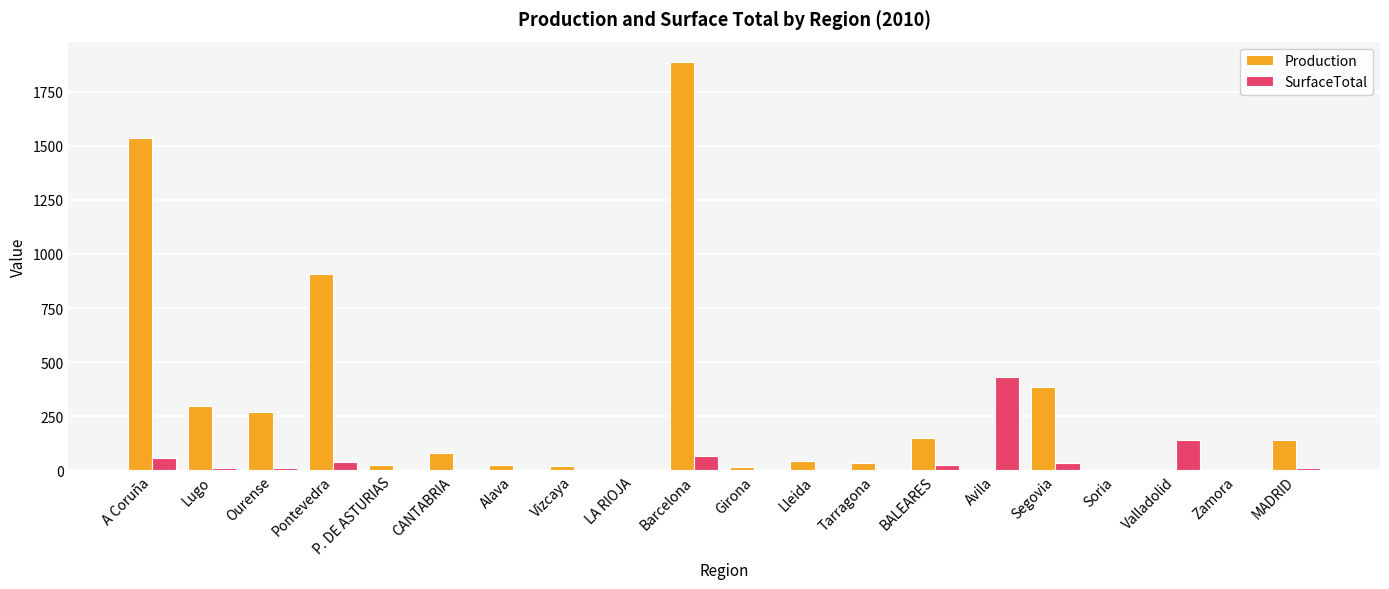

What are all the series names shown in the legend?

Production, SurfaceTotal